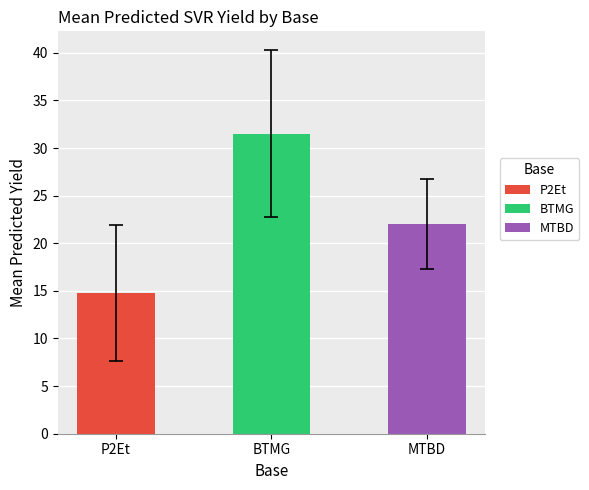

How many bars are there in total?

3